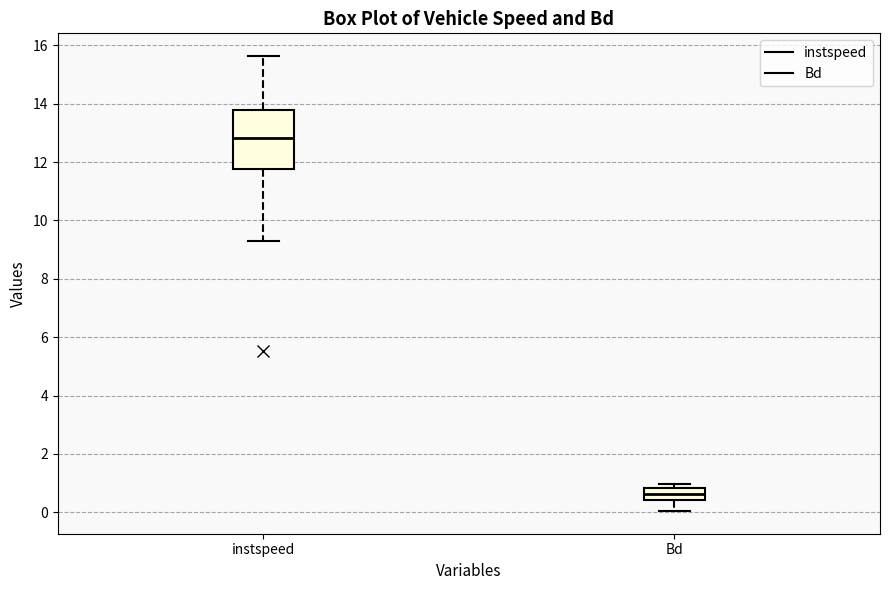

Where is the lower edge of the box for instspeed on the y-axis? The values are not printed on the chart, so give them approximately, as read against the axis.

11.8